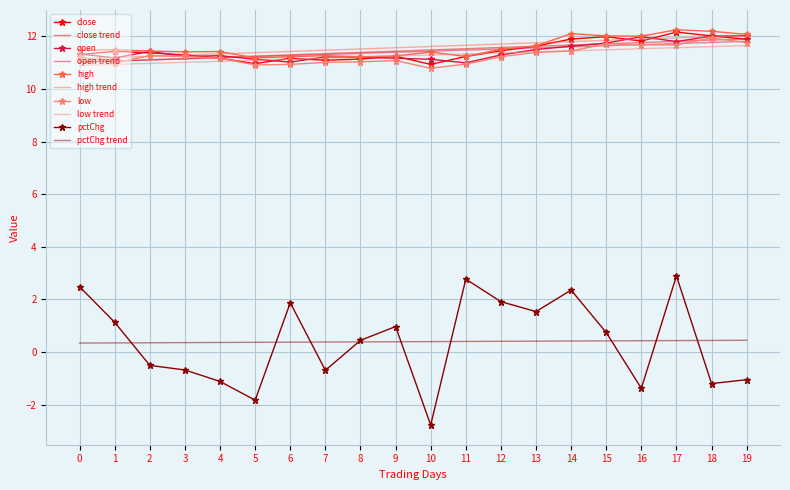

At how many categories does at least one series exceed 0?

20